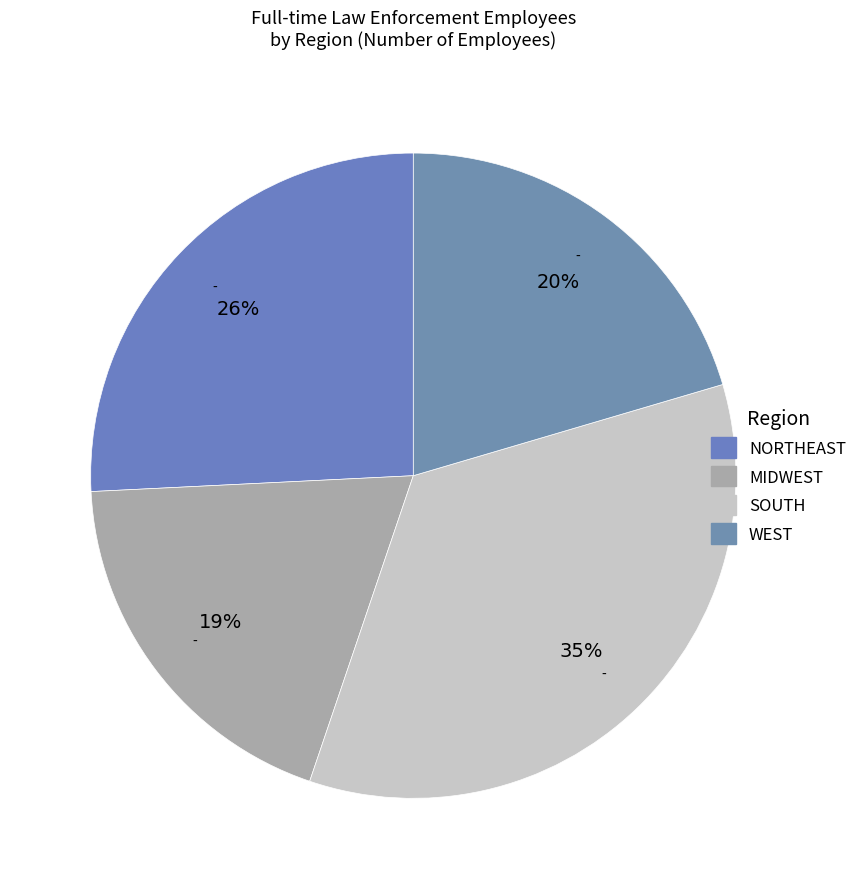

What percentage is the SOUTH slice, to the nearest percent?

35%